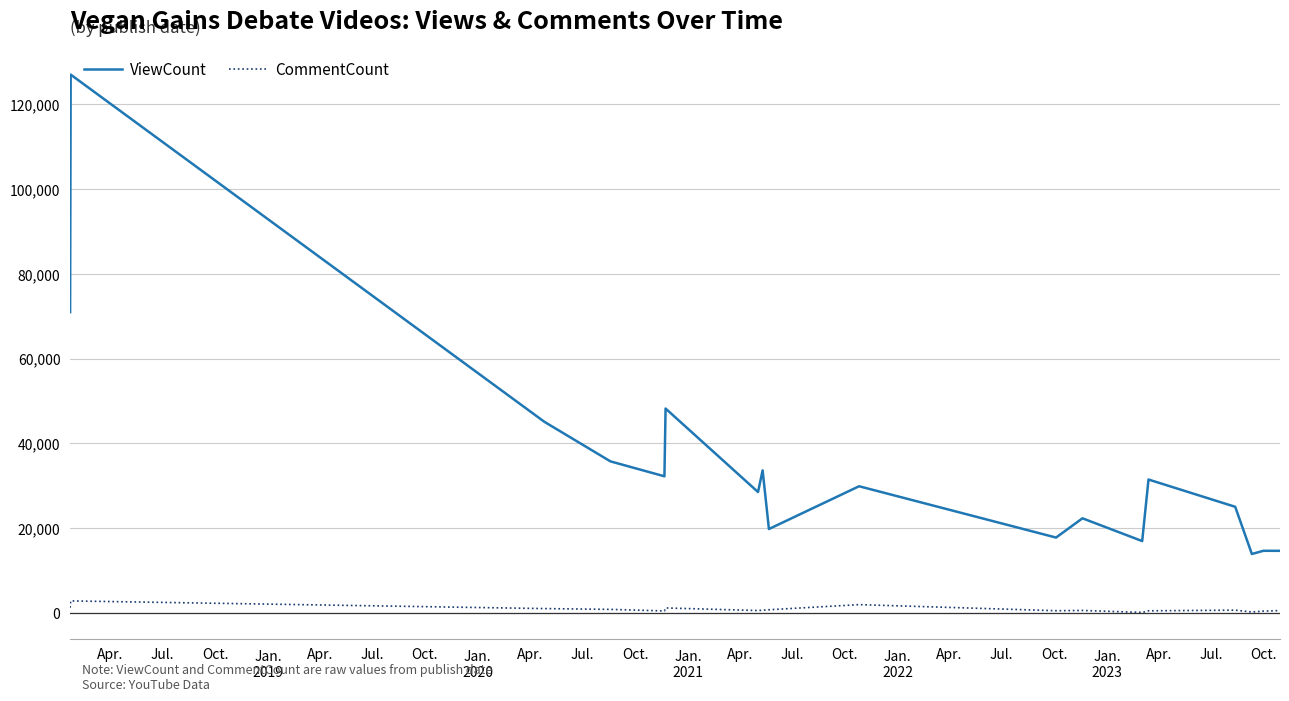

List the series in order of their overall mean, lowest first.

CommentCount, ViewCount